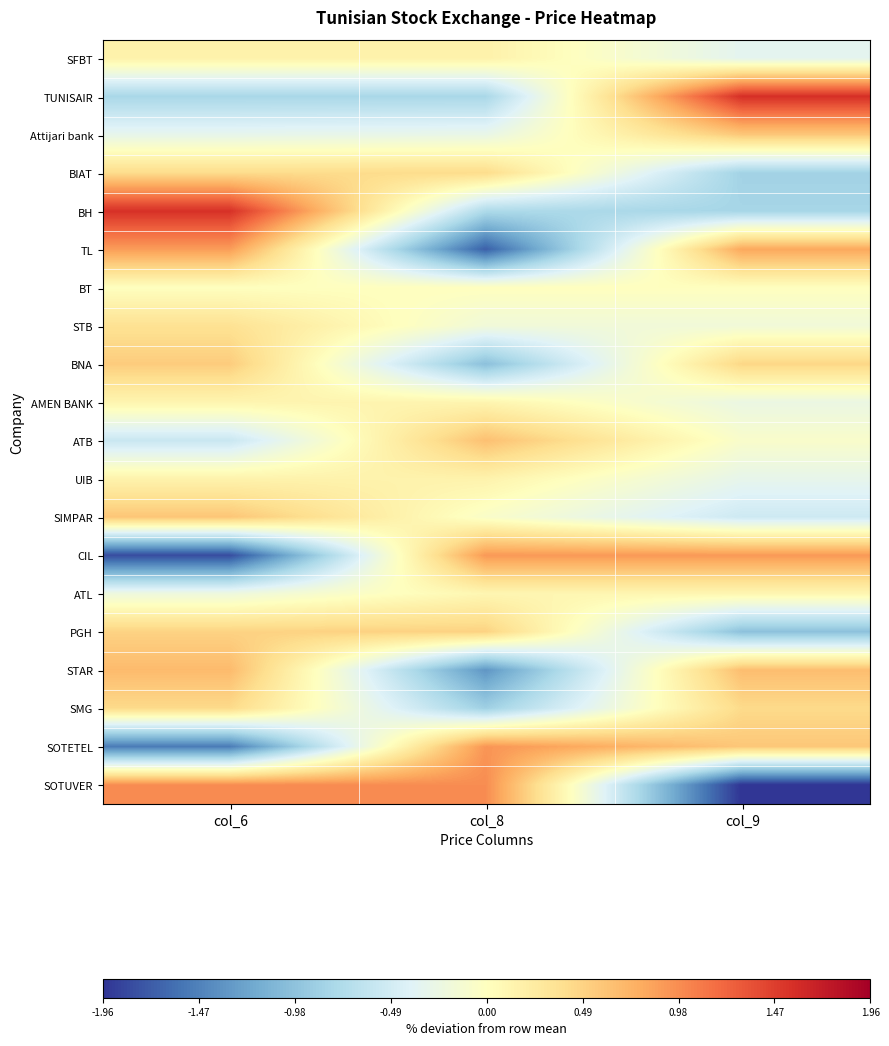

What is the smallest value displayed?

-2.0